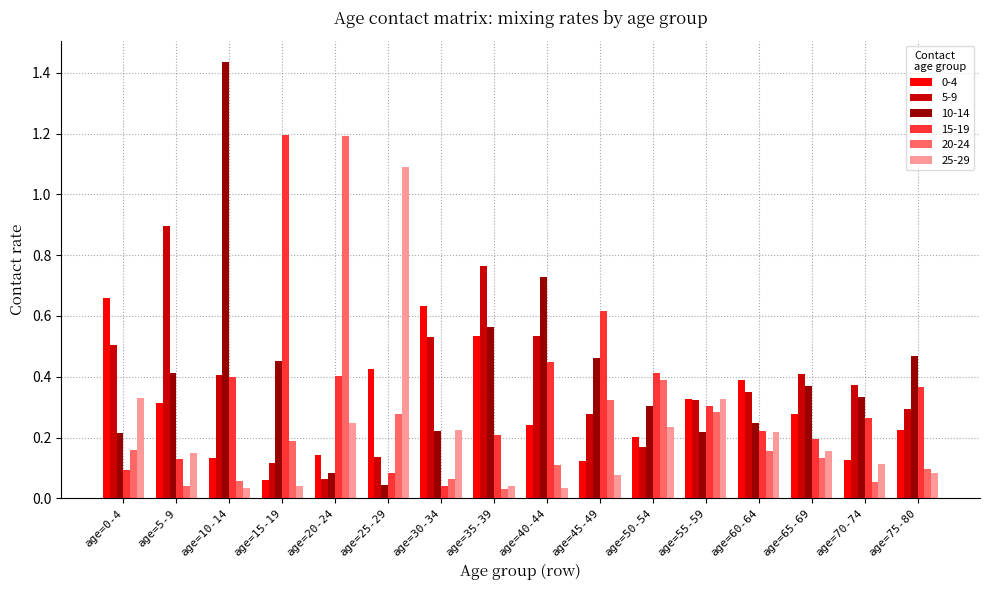

The value of 25-29 at age=25-29 is 1.1. True or false?

True